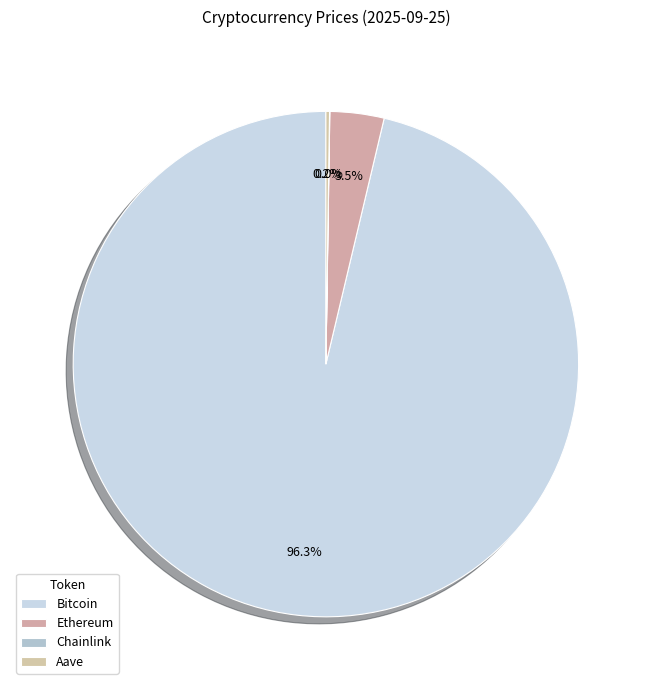

To the nearest percent, what is the combined percentage of Ethereum and Aave?

4%